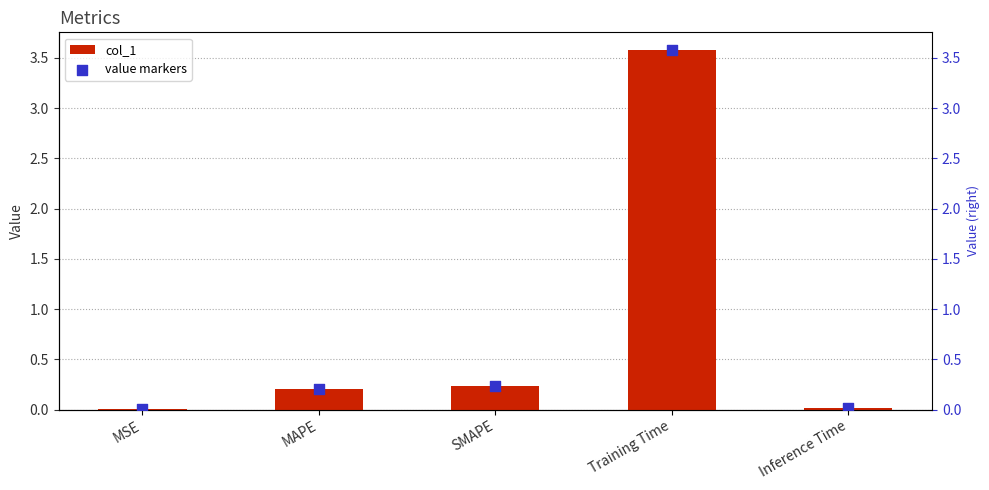

Which series has the largest Y range (max minus min)?

col_1